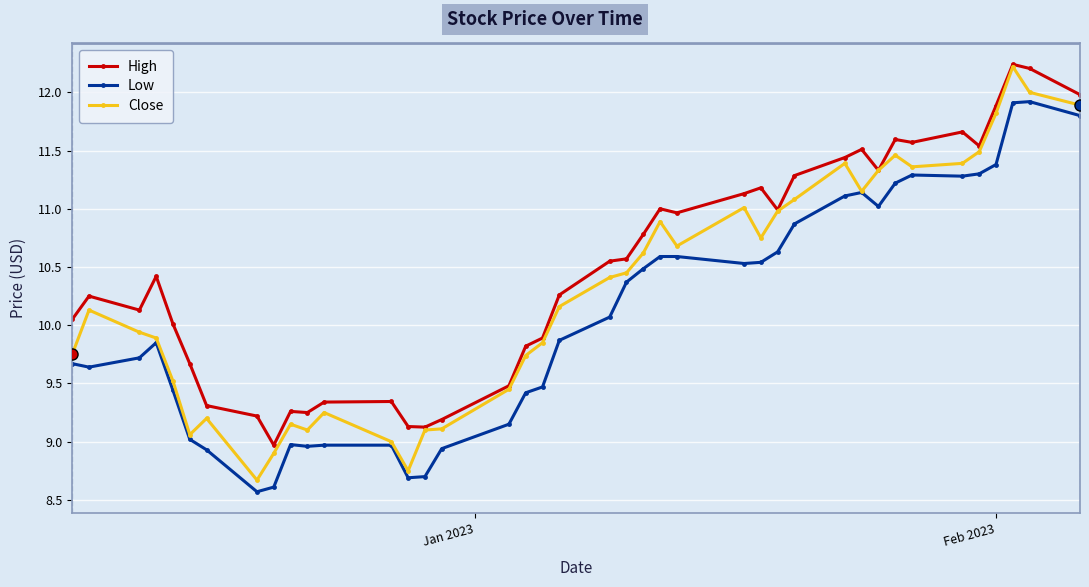

How many data points does each series have?

40